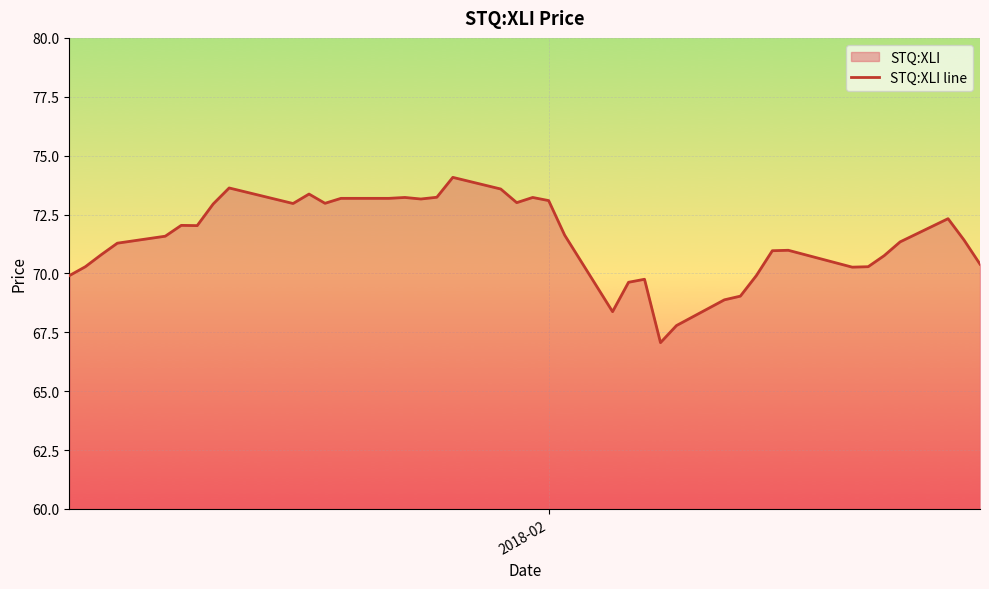

How many lines are shown in the chart?

1